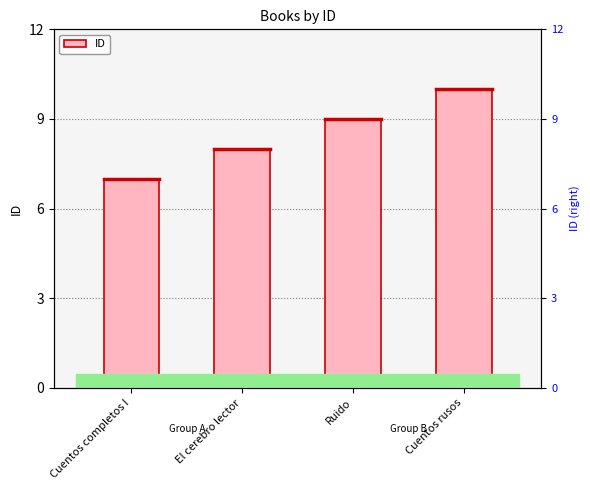

What is the greatest value displayed?

10